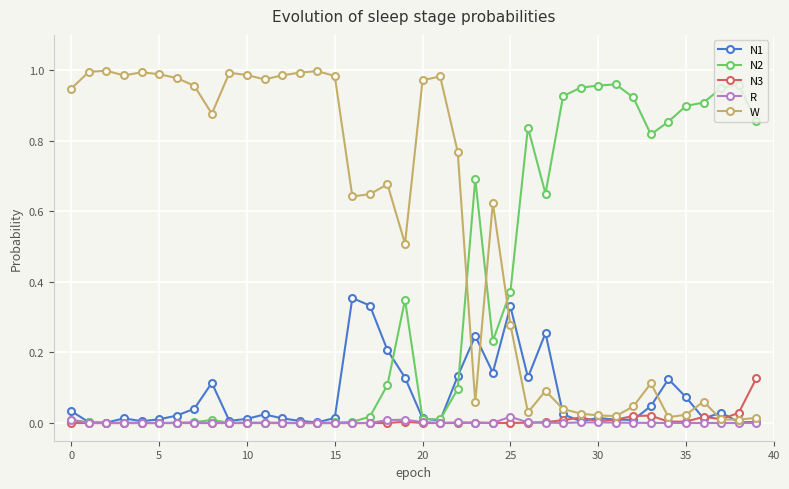

How many lines are shown in the chart?

5